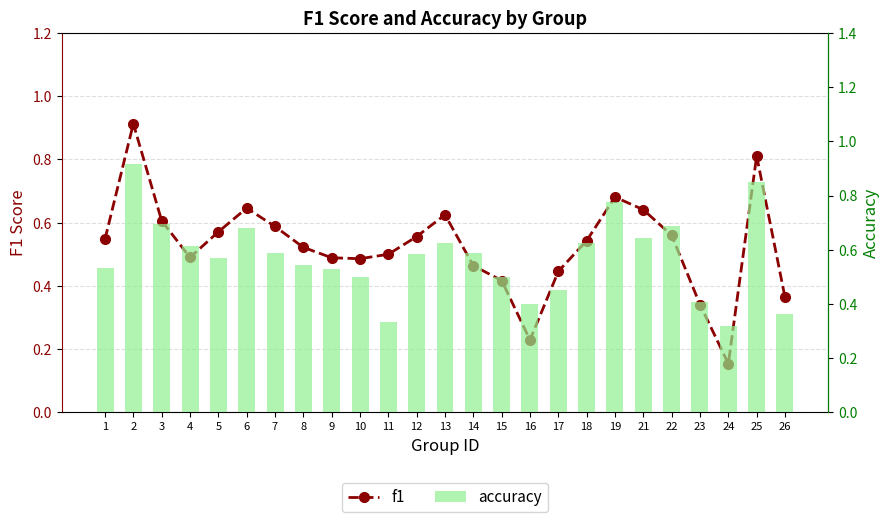

What is the difference between the maximum and minimum values in the accuracy series?

0.6